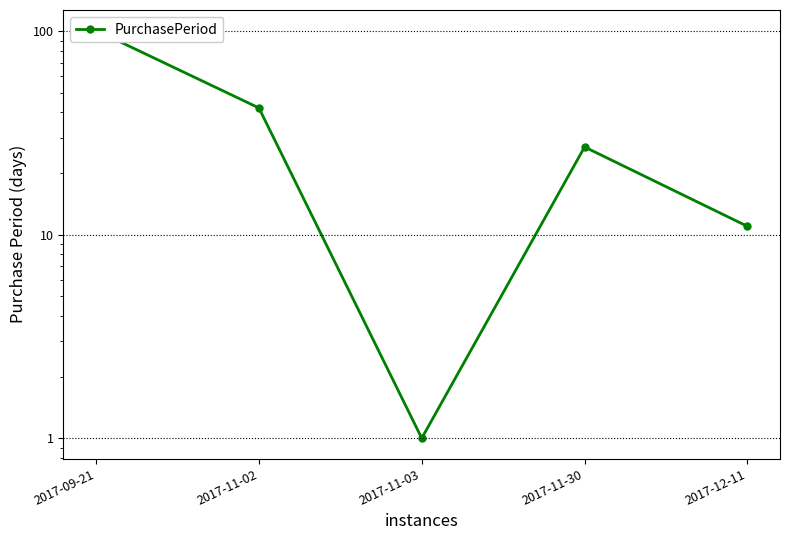

Does the chart display data point markers on the line(s)?

Yes